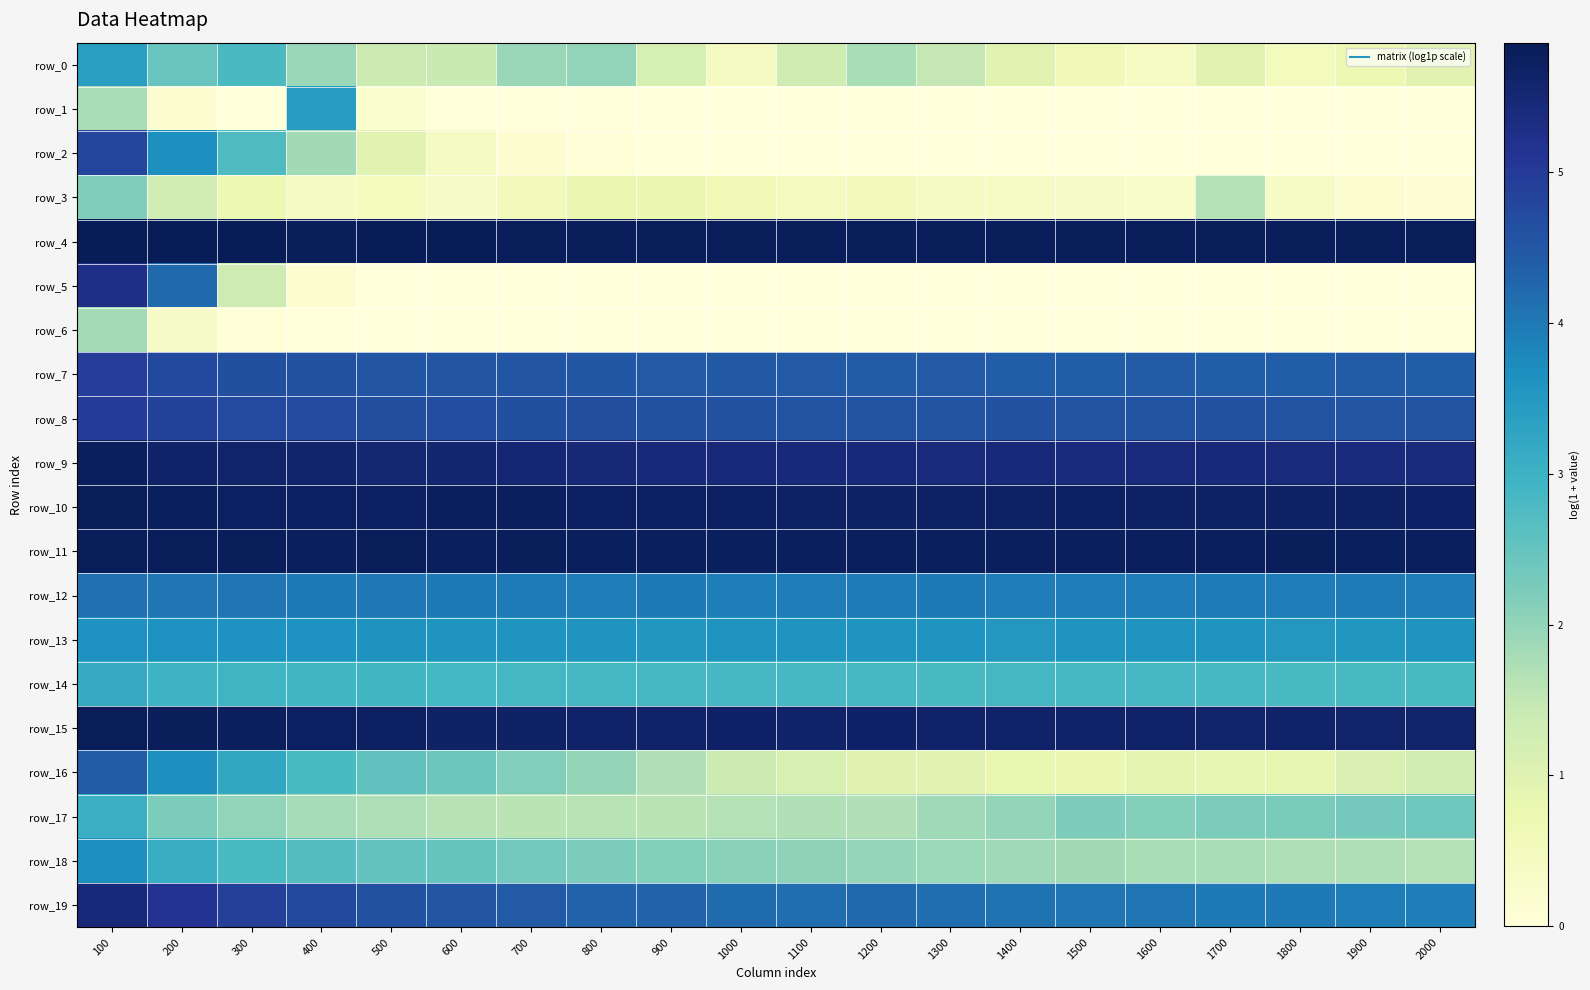

What is the spread (max minus min) of values at 1900?

5.8